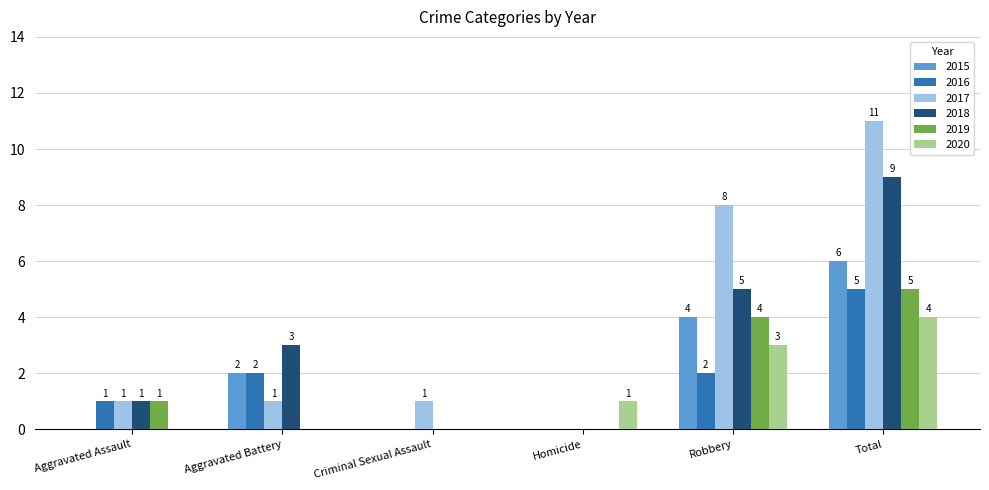

Reading right to left, transcribe all the data shown in this chart.

2015: Total=6	Robbery=4	Homicide=0	Criminal Sexual Assault=0	Aggravated Battery=2	Aggravated Assault=0
2016: Total=5	Robbery=2	Homicide=0	Criminal Sexual Assault=0	Aggravated Battery=2	Aggravated Assault=1
2017: Total=11	Robbery=8	Homicide=0	Criminal Sexual Assault=1	Aggravated Battery=1	Aggravated Assault=1
2018: Total=9	Robbery=5	Homicide=0	Criminal Sexual Assault=0	Aggravated Battery=3	Aggravated Assault=1
2019: Total=5	Robbery=4	Homicide=0	Criminal Sexual Assault=0	Aggravated Battery=0	Aggravated Assault=1
2020: Total=4	Robbery=3	Homicide=1	Criminal Sexual Assault=0	Aggravated Battery=0	Aggravated Assault=0